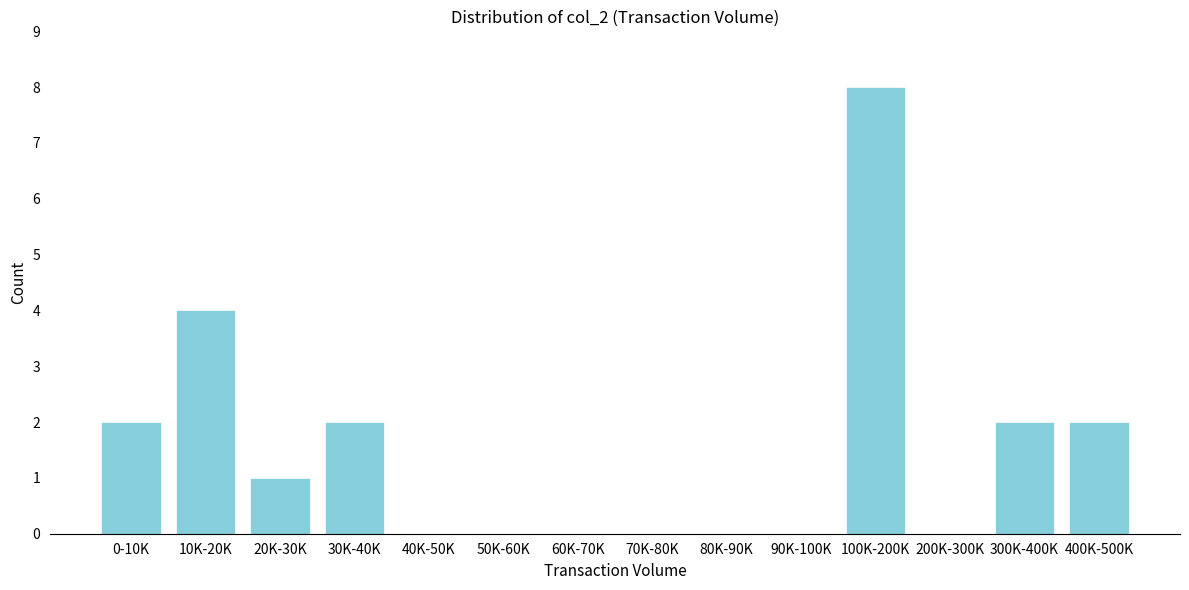

Reading right to left, list all the values displayed in this chart.

400K-500K=2	300K-400K=2	200K-300K=0	100K-200K=8	90K-100K=0	80K-90K=0	70K-80K=0	60K-70K=0	50K-60K=0	40K-50K=0	30K-40K=2	20K-30K=1	10K-20K=4	0-10K=2